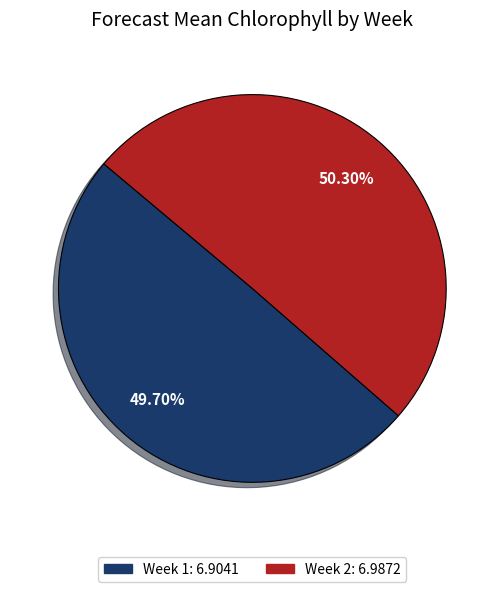

What percentage is NOT represented by 2?

49.7%